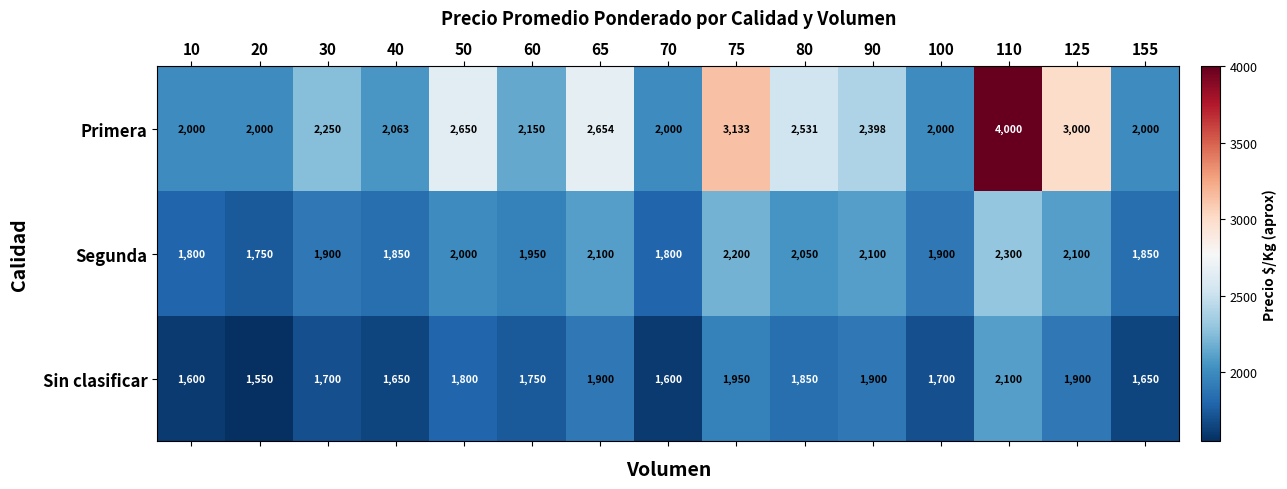

The Segunda series shows 2975 at 50. True or false?

False